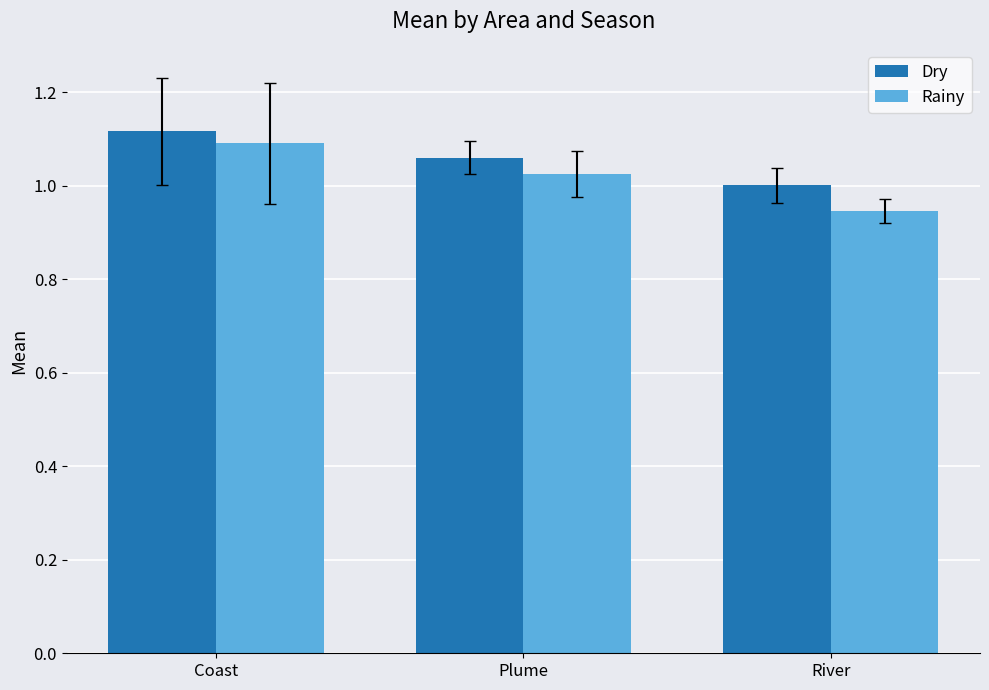

At which category is the sum across all series the highest?

Coast